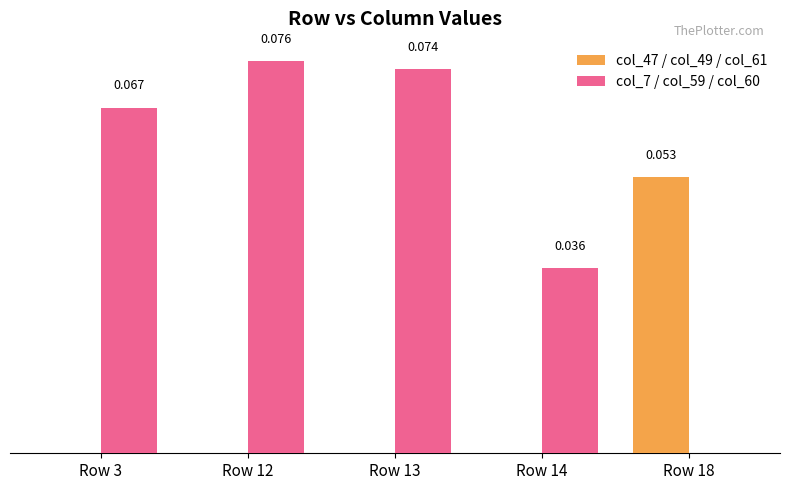

At which category is the sum across all series the highest?

Row 12